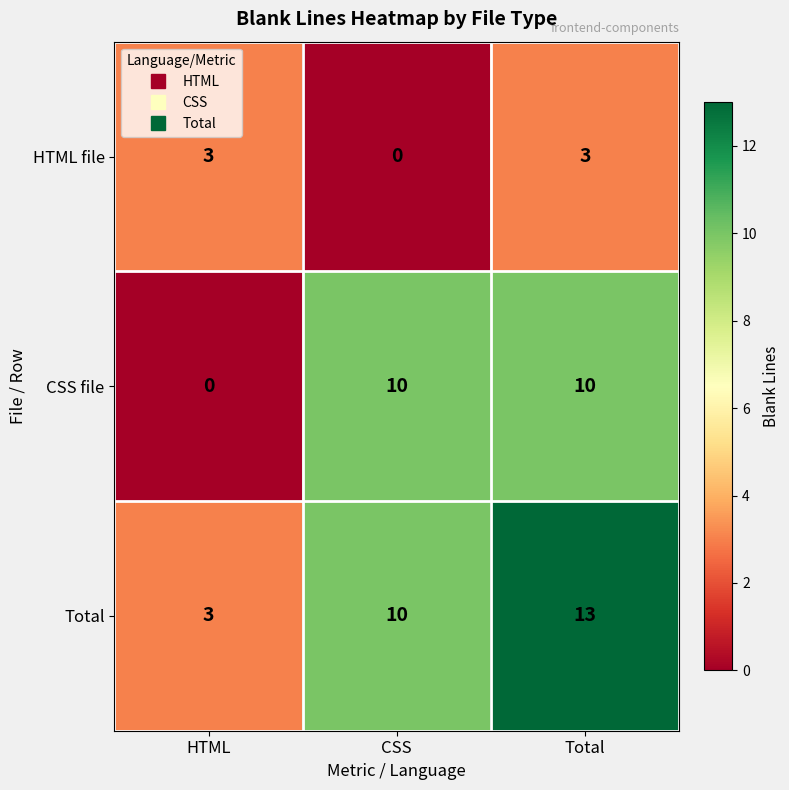

The value of CSS file at CSS is 17. True or false?

False